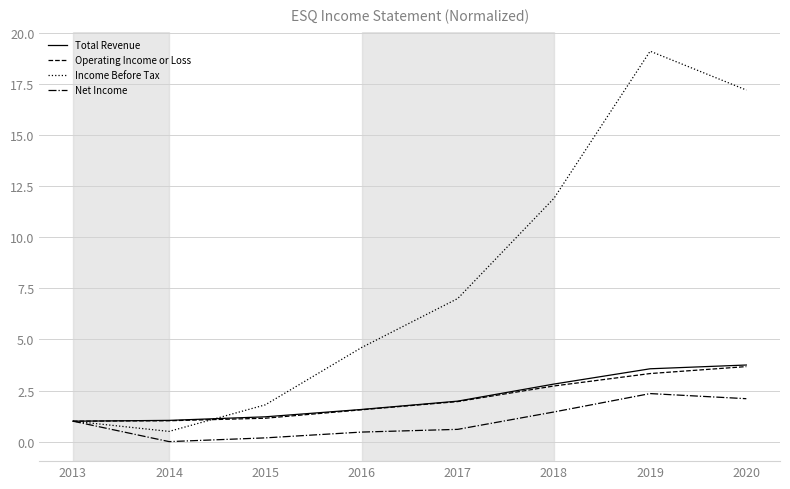

How many interior local valleys does the Income Before Tax series have?

1